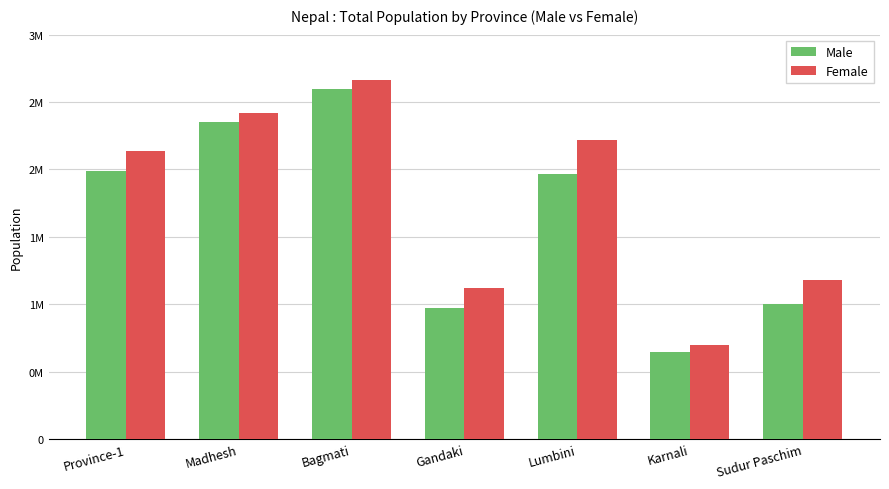

Reading right to left, what are all the values shown in this chart?

Male: Sudur Paschim=1003253	Karnali=641858	Lumbini=1963780	Gandaki=973399	Bagmati=2595088	Madhesh=2355108	Province-1=1987135
Female: Sudur Paschim=1180151	Karnali=696035	Lumbini=2220519	Gandaki=1122075	Bagmati=2665603	Madhesh=2414905	Province-1=2139959